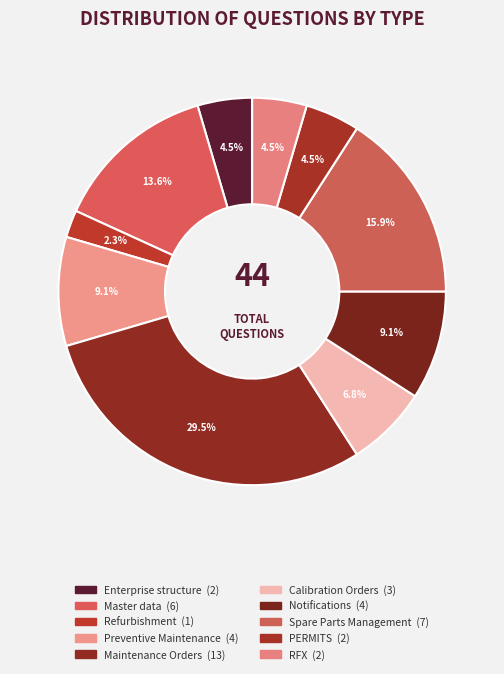

How many segments does this pie chart have?

10